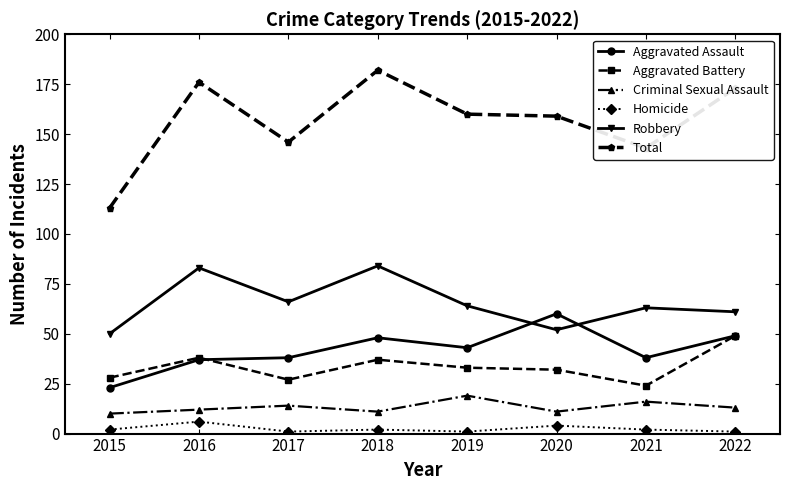

At how many categories does at least one series exceed 111?

8